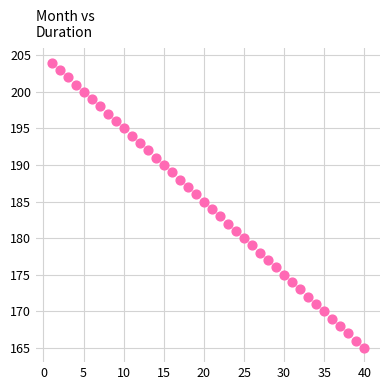

What is the range of Y values (max minus min)?

39